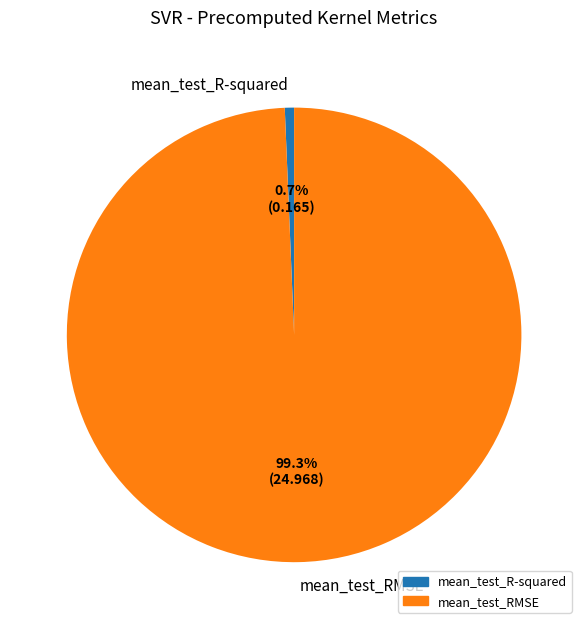

Is there a majority slice in this chart?

Yes